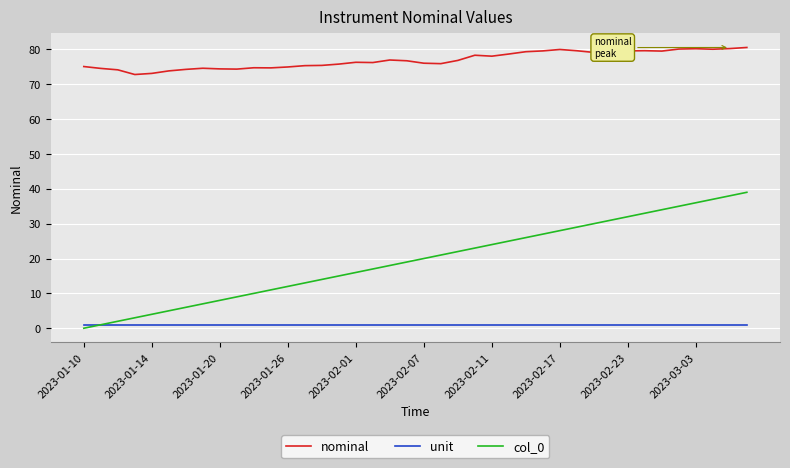

Is this an area chart (filled region under the line)?

No